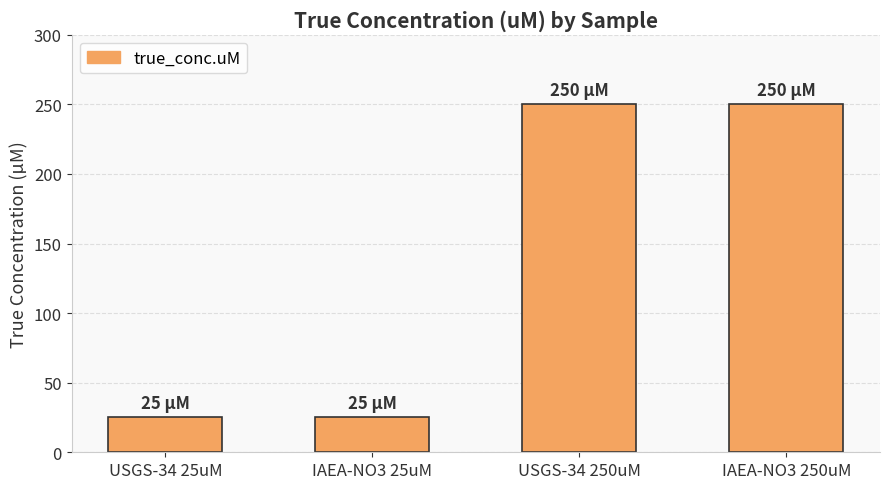

Is it true that the value at IAEA-NO3 25uM is 40?

False